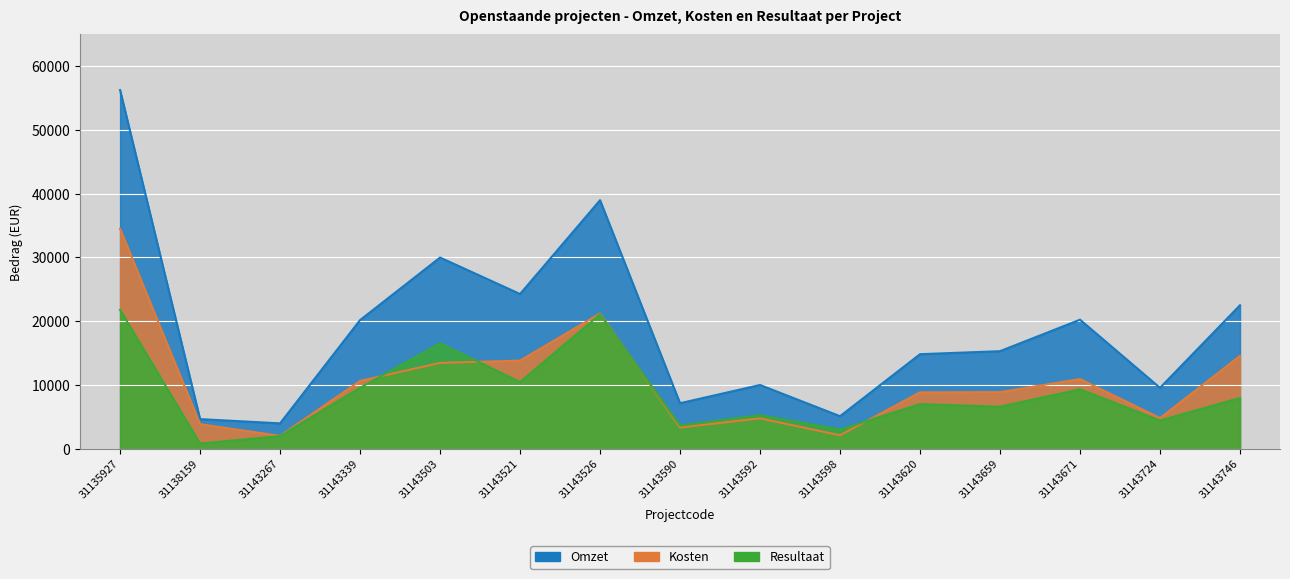

At which label does Omzet first exceed 15290?

31135927